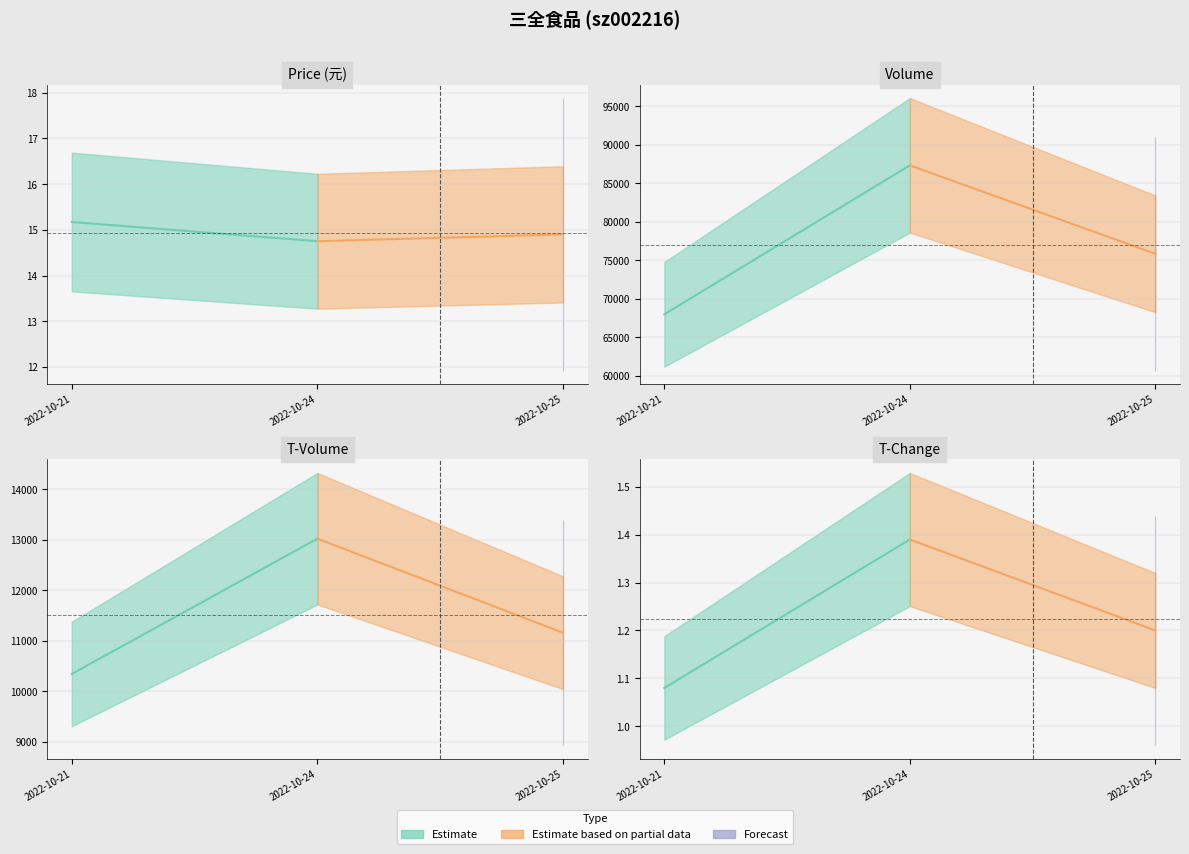

What is the difference between the price values at 2022-10-24 and 2022-10-25?

0.2